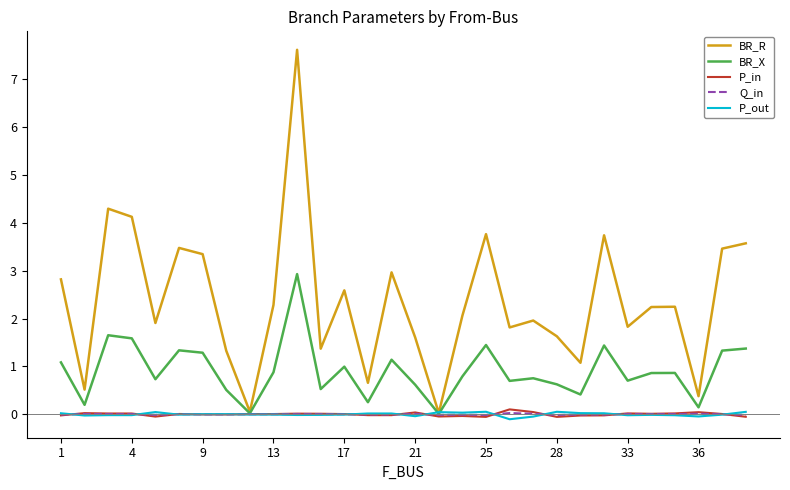

Which series has the largest total across all categories?

BR_R